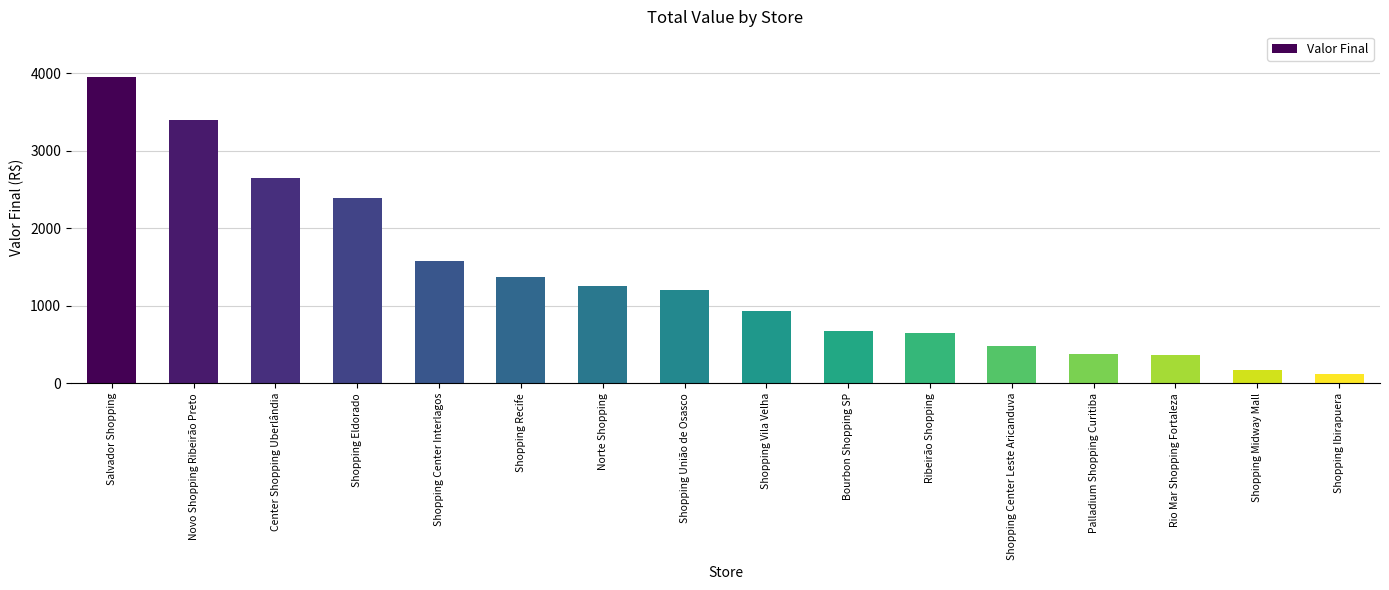

What is the label of the 1st bar from the right?

Shopping Ibirapuera